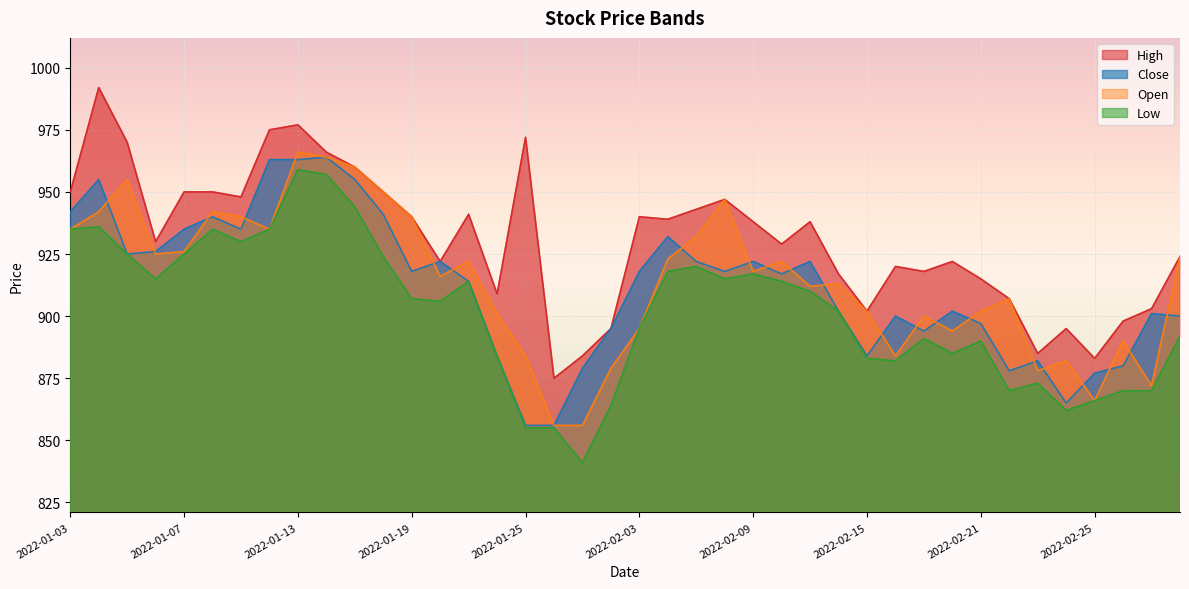

True or false: Open has more than 1 points higher than both neighbors.

True